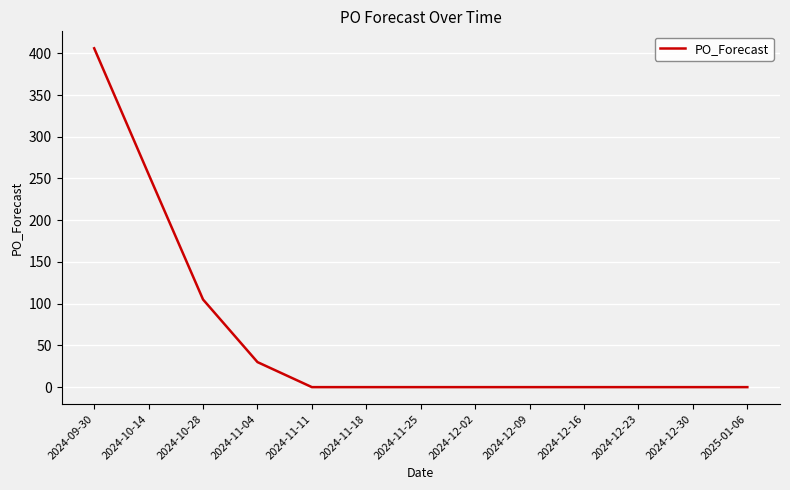

Does the chart display data point markers on the line(s)?

No